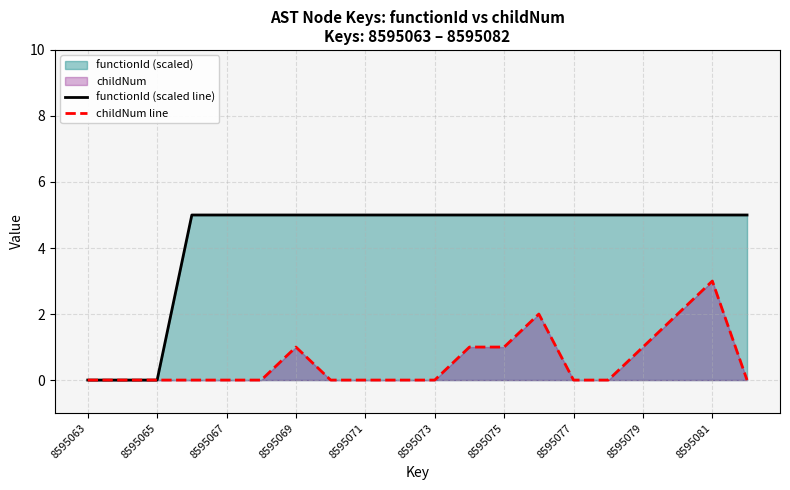

How many functionId (scaled line) values are between 5 and 6?

17